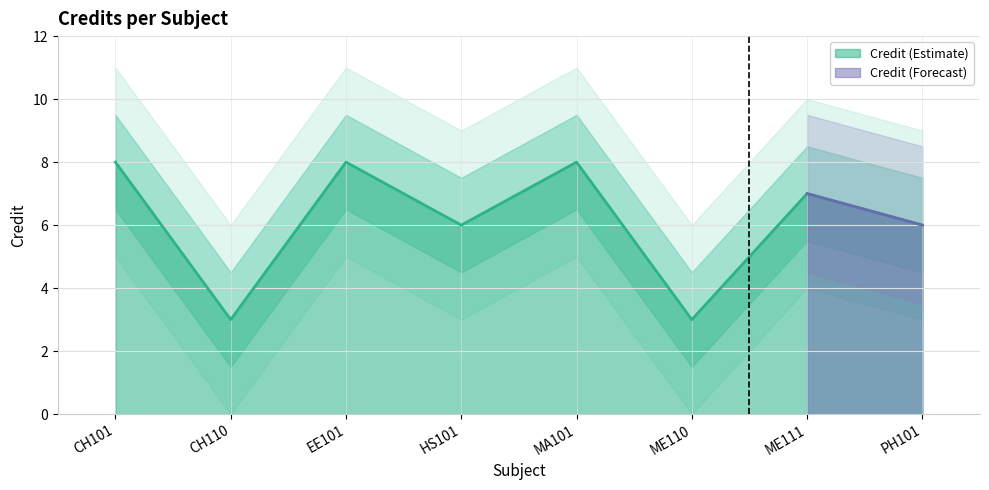

What is the ratio of the value at CH110 to the value at CH101?

0.4